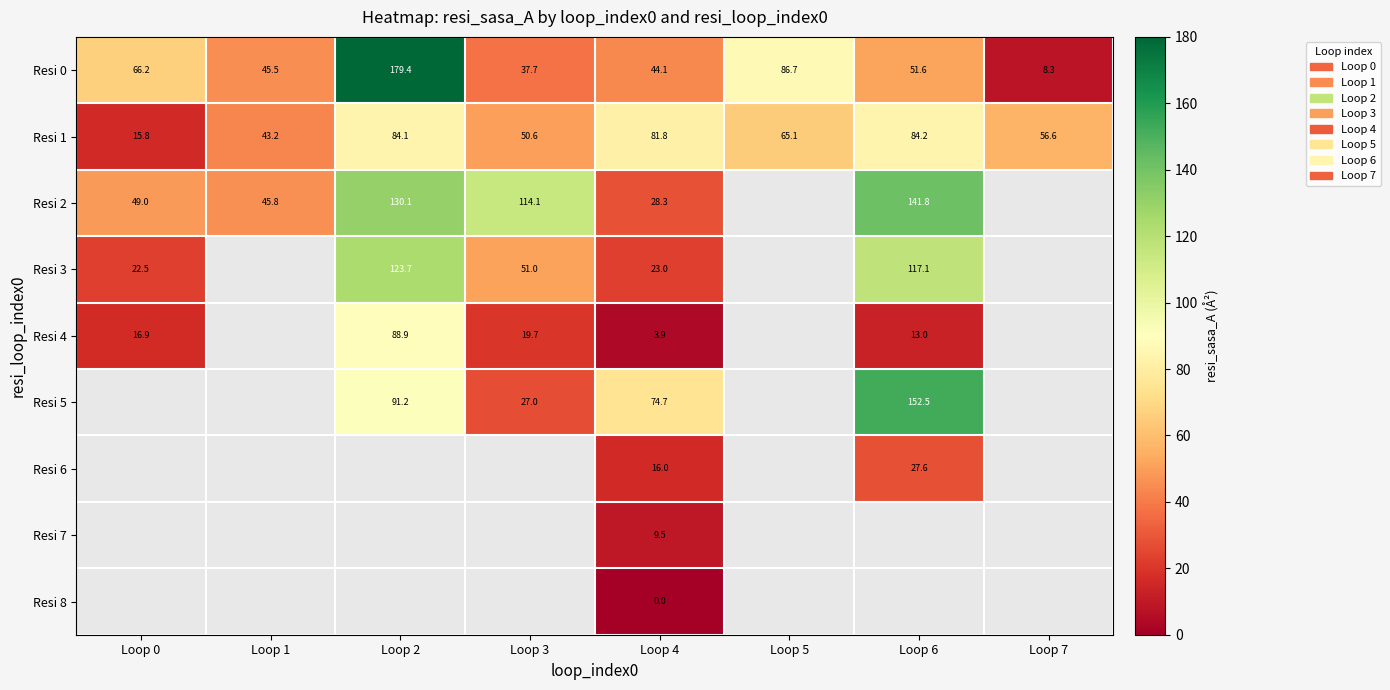

The Resi 4 series shows 4.2 at Loop 3. True or false?

False